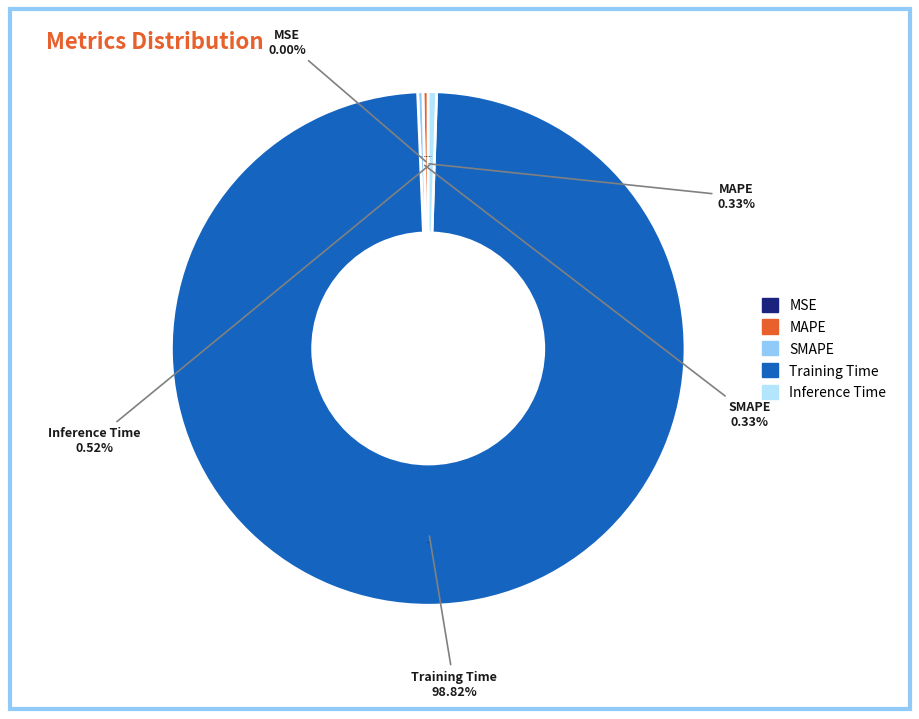

To the nearest percent, what is the combined percentage of SMAPE and Inference Time?

1%